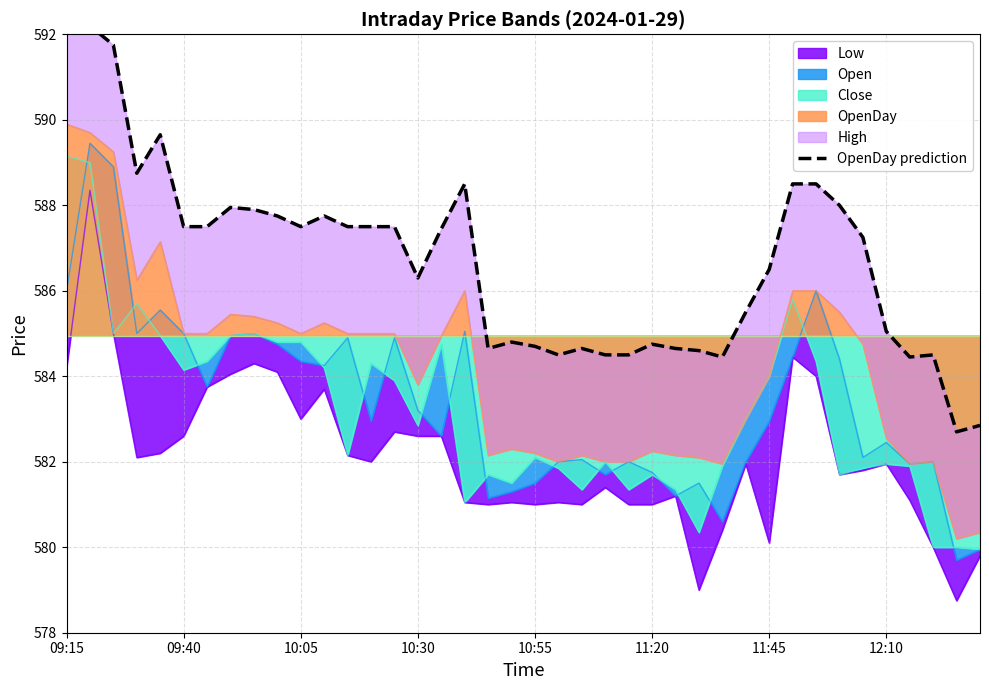

What is the sum of all values?

23467.9